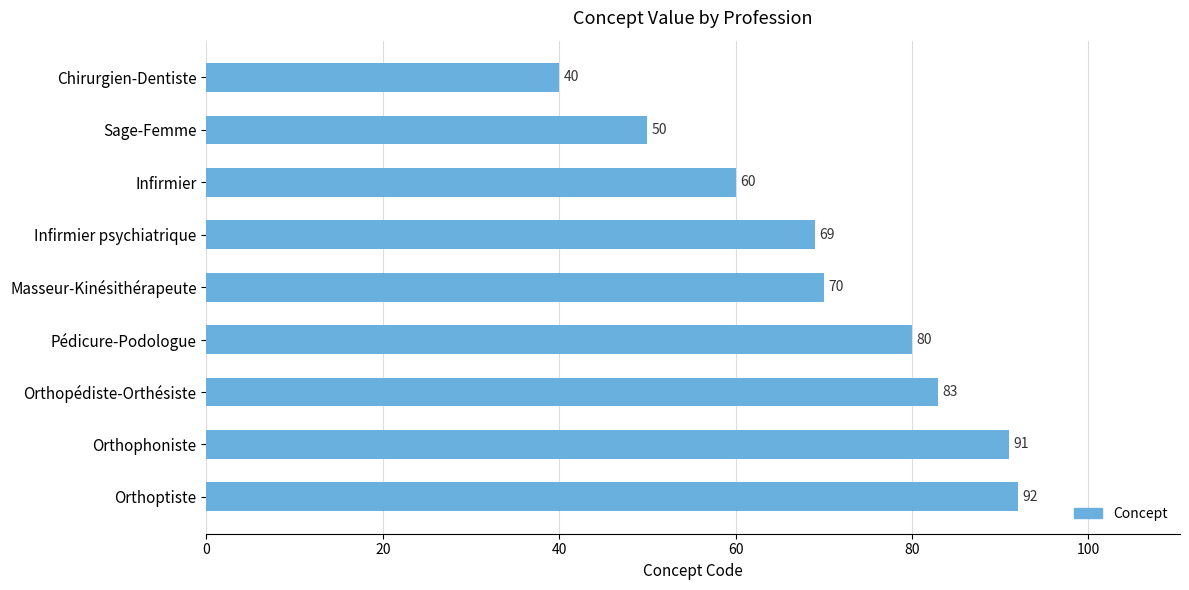

List the labels in order of value, largest first.

Orthoptiste, Orthophoniste, Orthopédiste-Orthésiste, Pédicure-Podologue, Masseur-Kinésithérapeute, Infirmier psychiatrique, Infirmier, Sage-Femme, Chirurgien-Dentiste